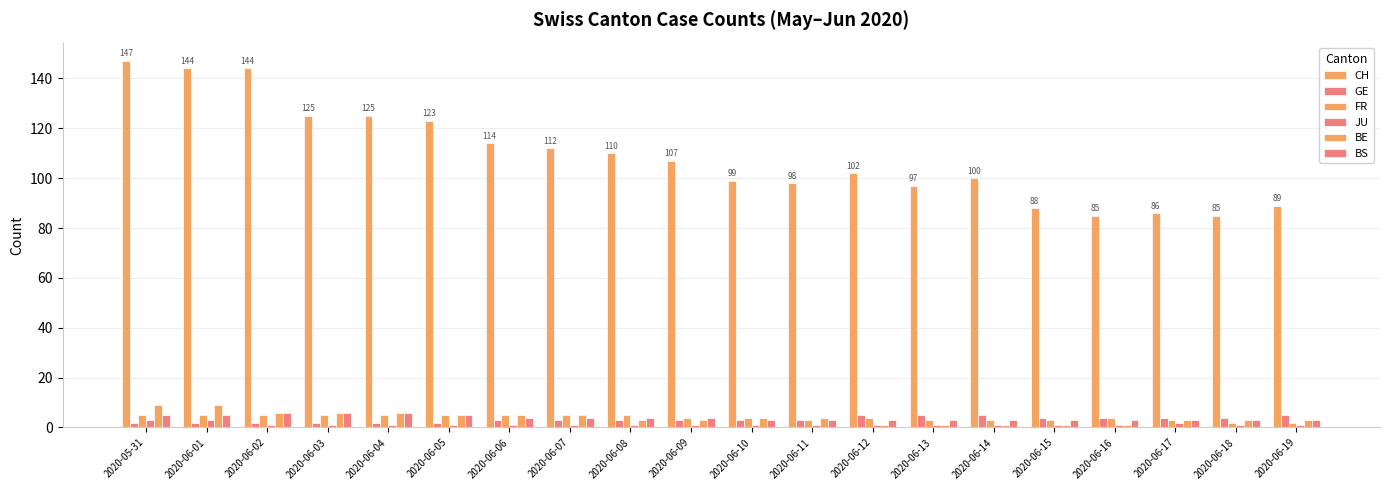

What value does the BE series have at 2020-06-09?

3